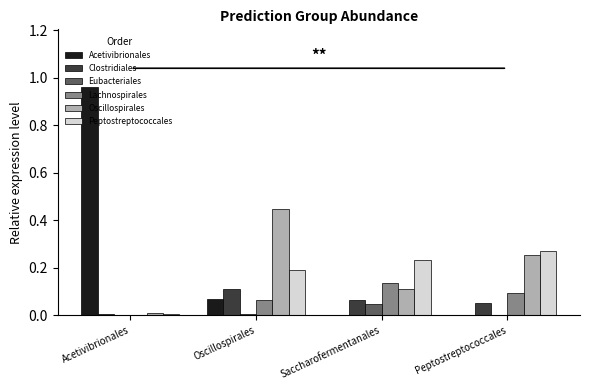

Which series changed the most between Acetivibrionales and Saccharofermentanales?

Acetivibrionales